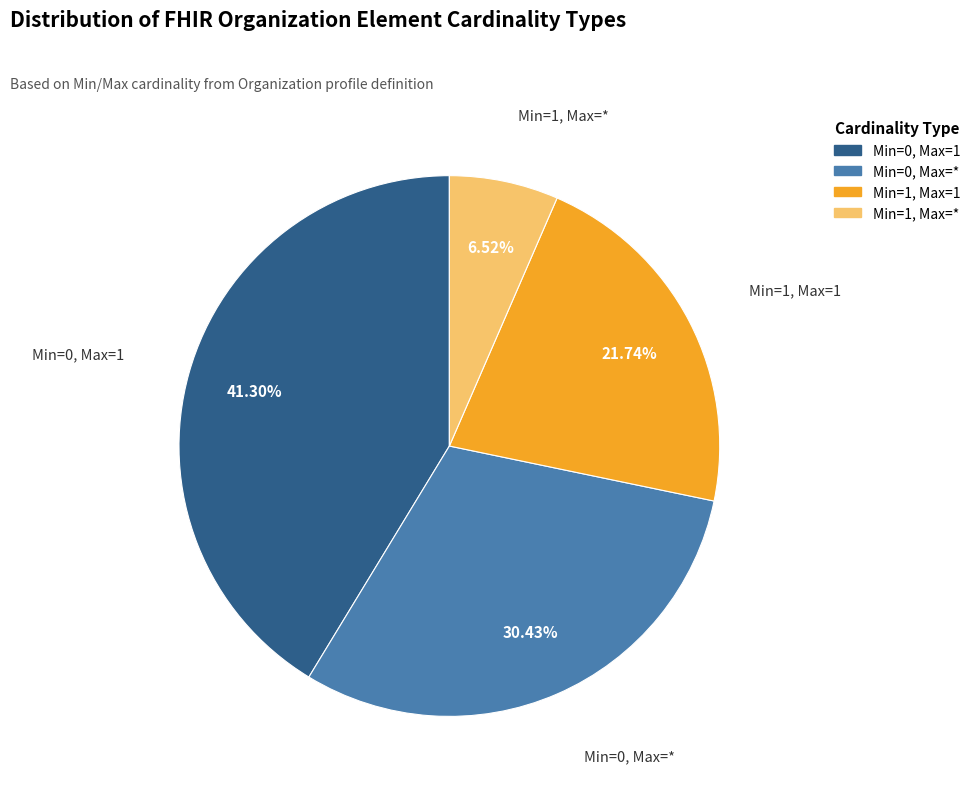

Do Min=1, Max=1 and Min=0, Max=* together represent more than half of the pie?

Yes